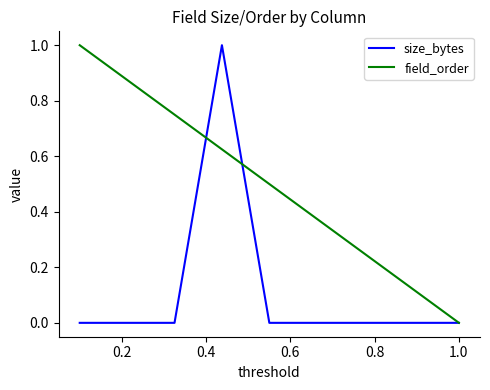

What is the greatest value displayed?

1.0